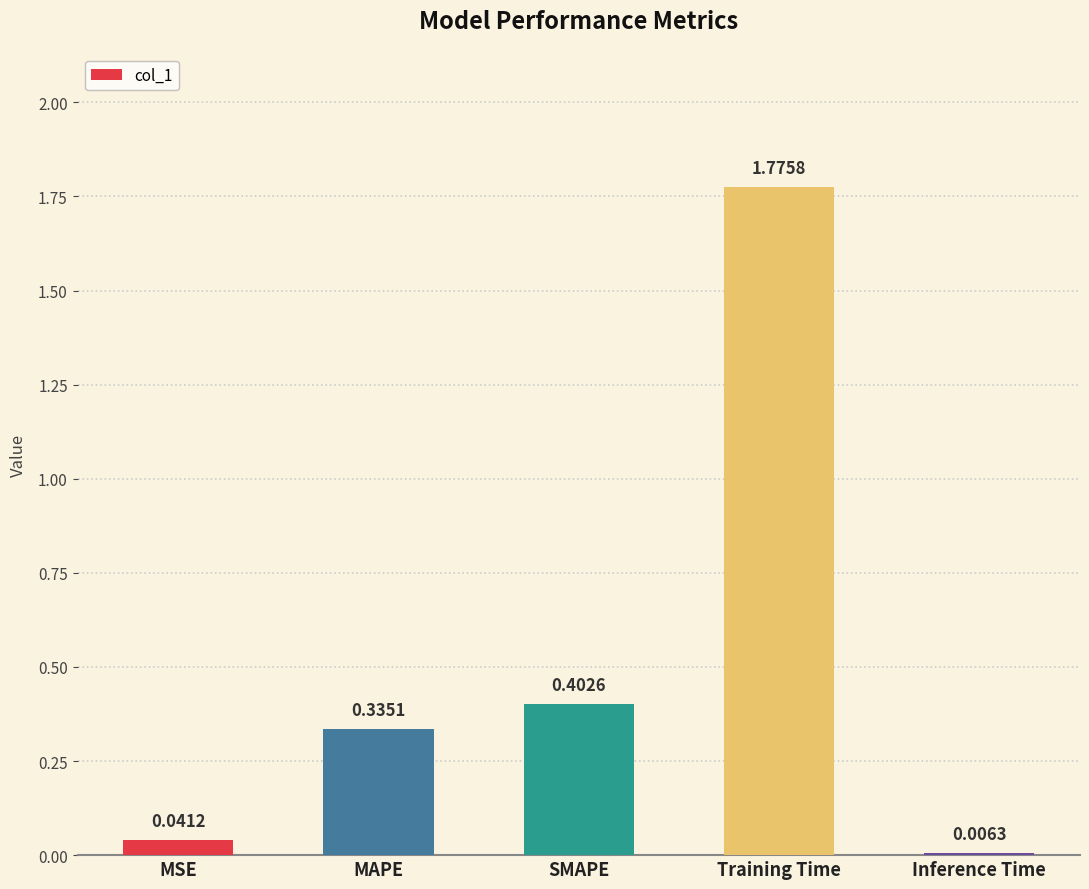

The value at SMAPE is 0.3. True or false?

False